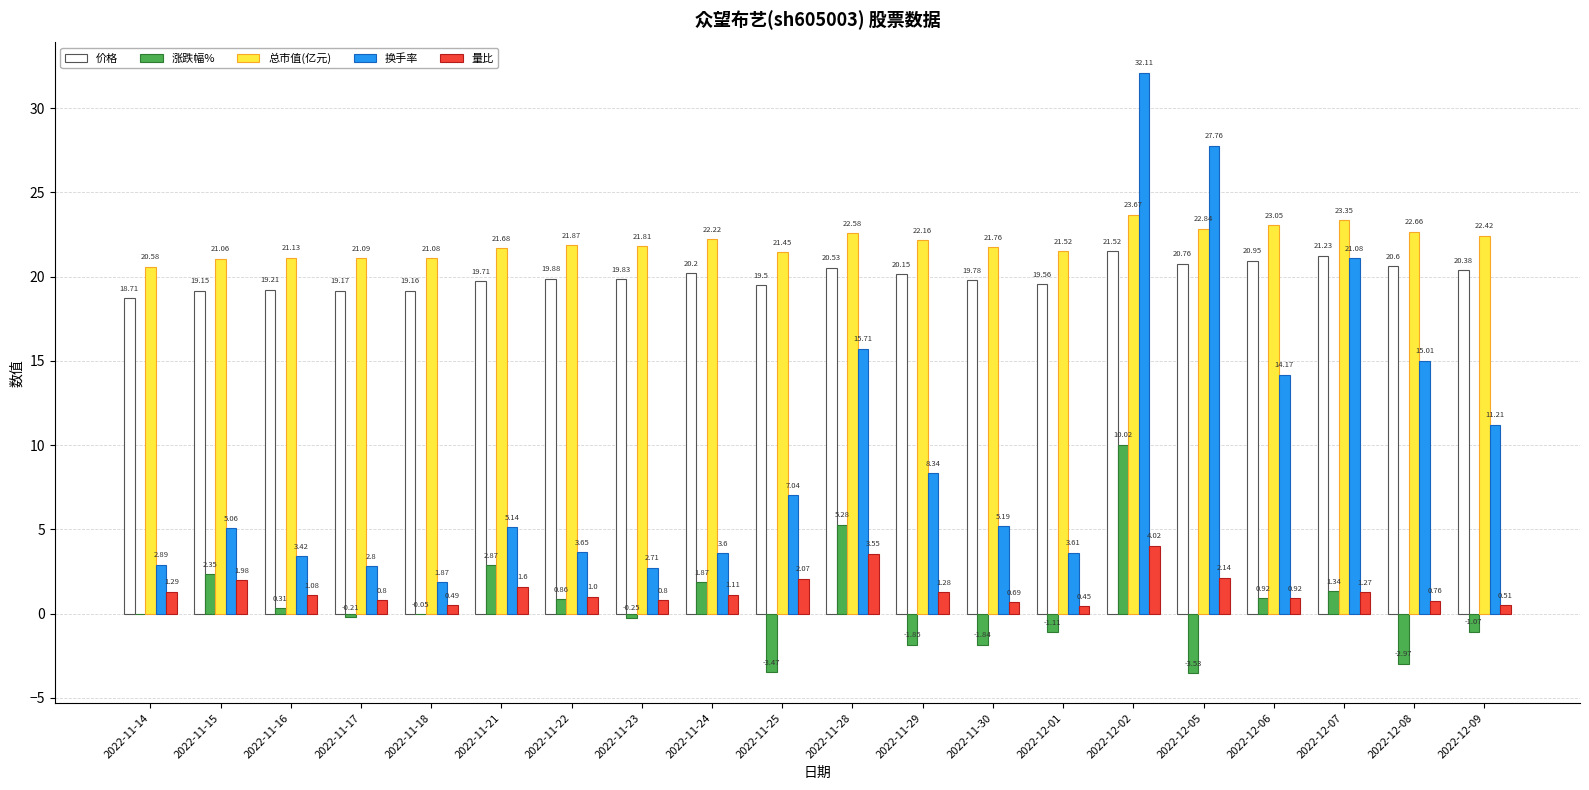

Which series has the largest total across all categories?

总市值(亿元)